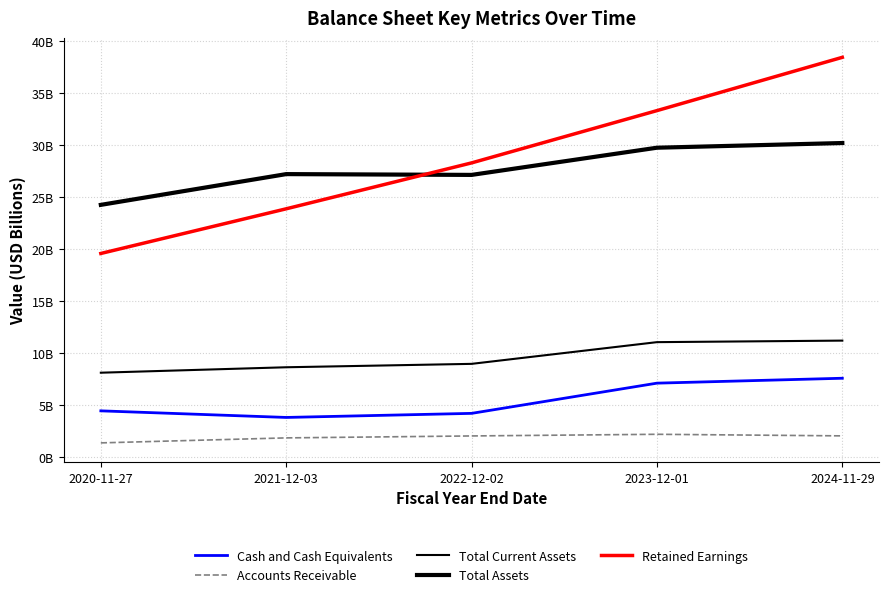

True or false: Cash and Cash Equivalents has a value of 4.5 at 2020-11-27.

True